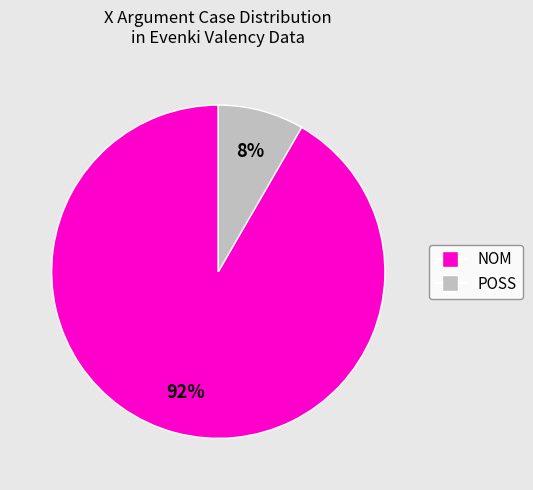

To the nearest percent, what is the average slice percentage?

50%